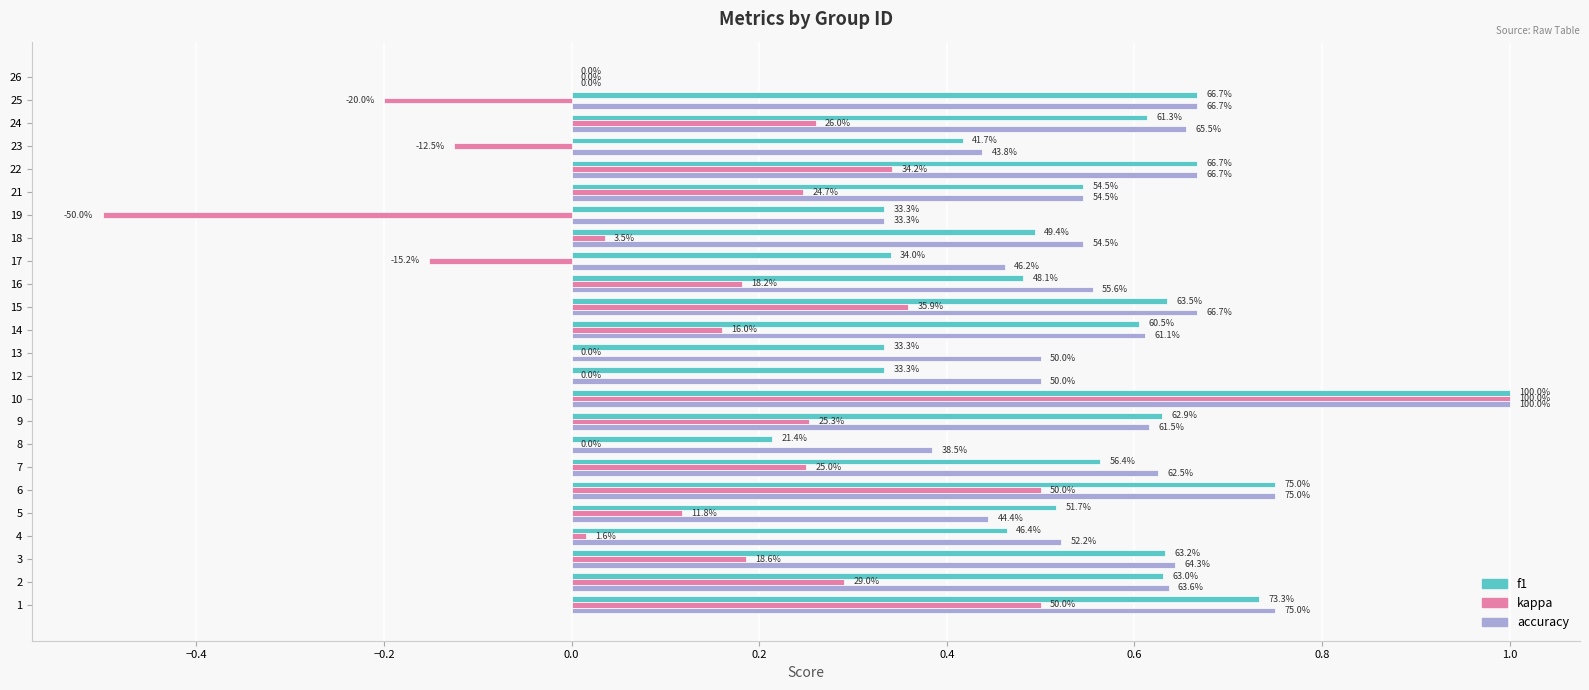

What is the minimum value for kappa?

-0.5